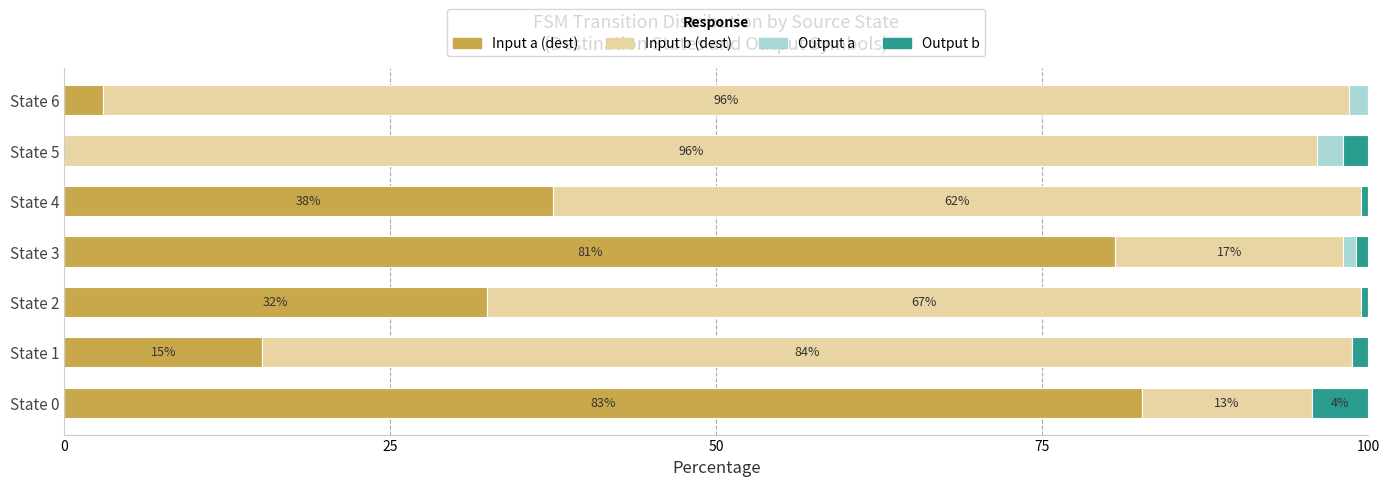

Is it true that Input a (dest) equals 32.4 at State 2?

True